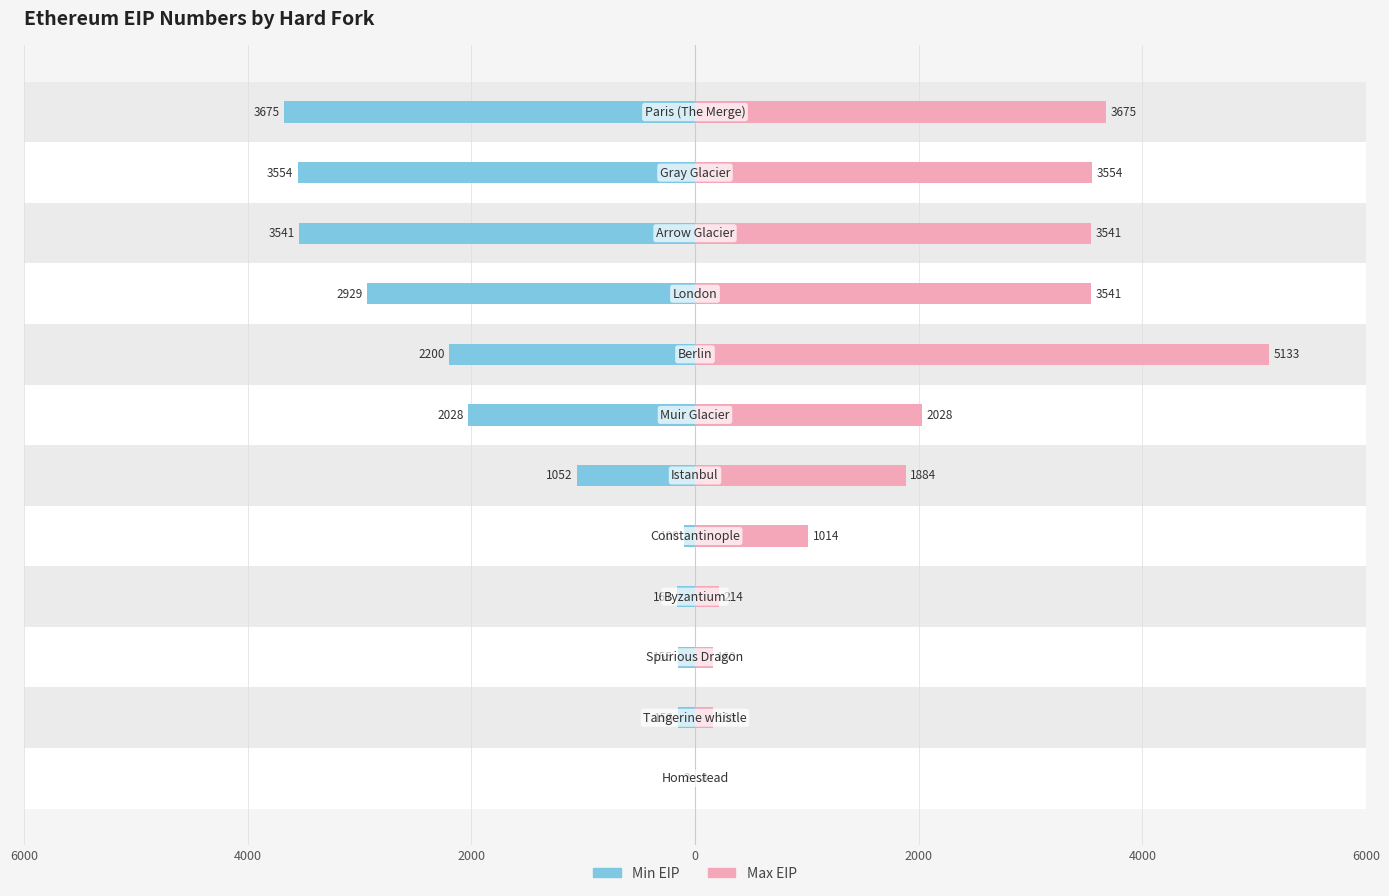

The value of Max EIP at 8 is 5860. True or false?

False